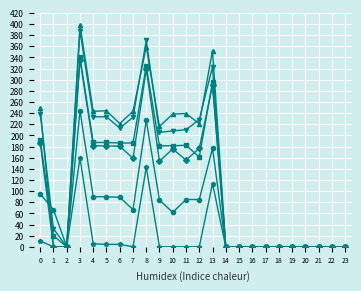

At which category is the sum across all series the highest?

3